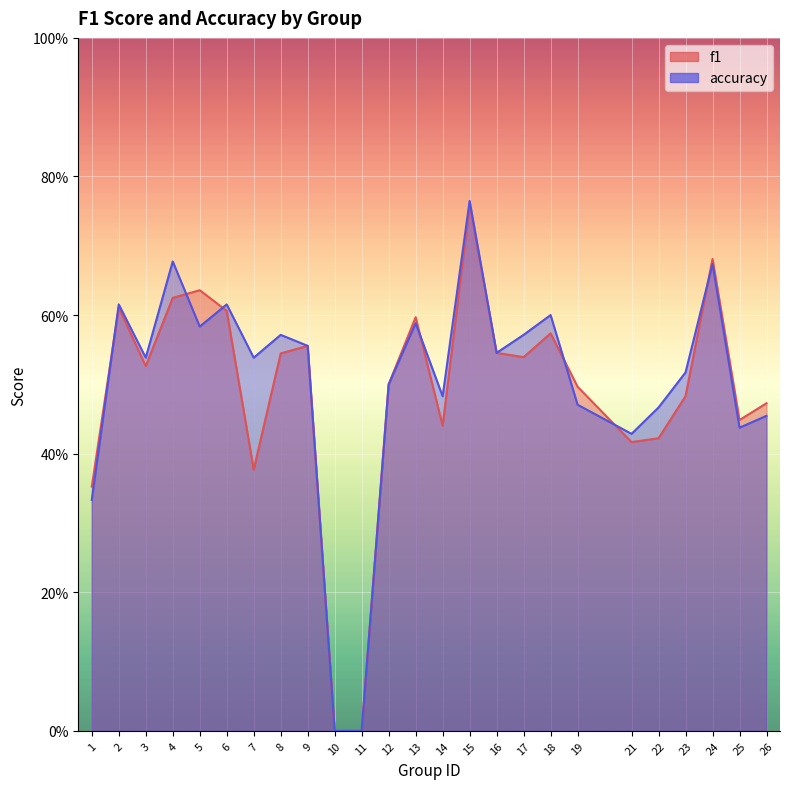

True or false: accuracy has a value of 0.5 at 23.

True